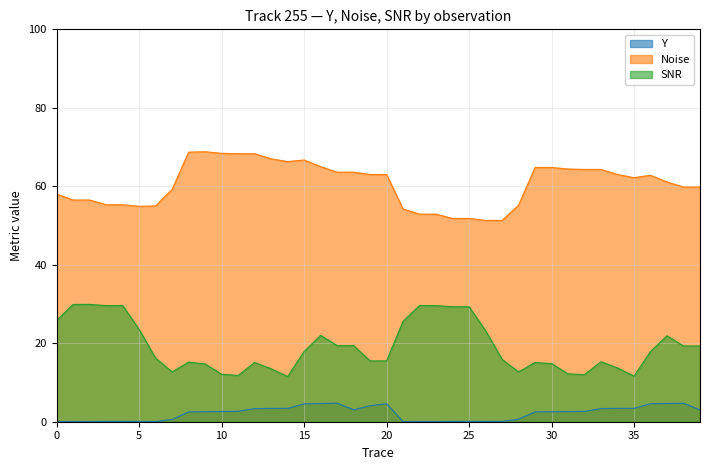

True or false: SNR has a value of 23.5 at 5.

True